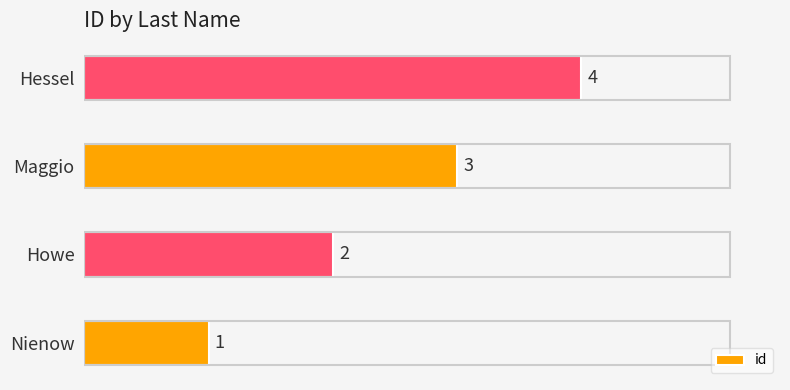

What is the ratio of the value at Howe to the value at Maggio?

0.7